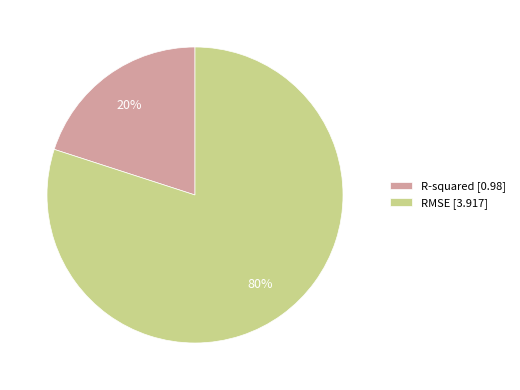

How many segments does this pie chart have?

2